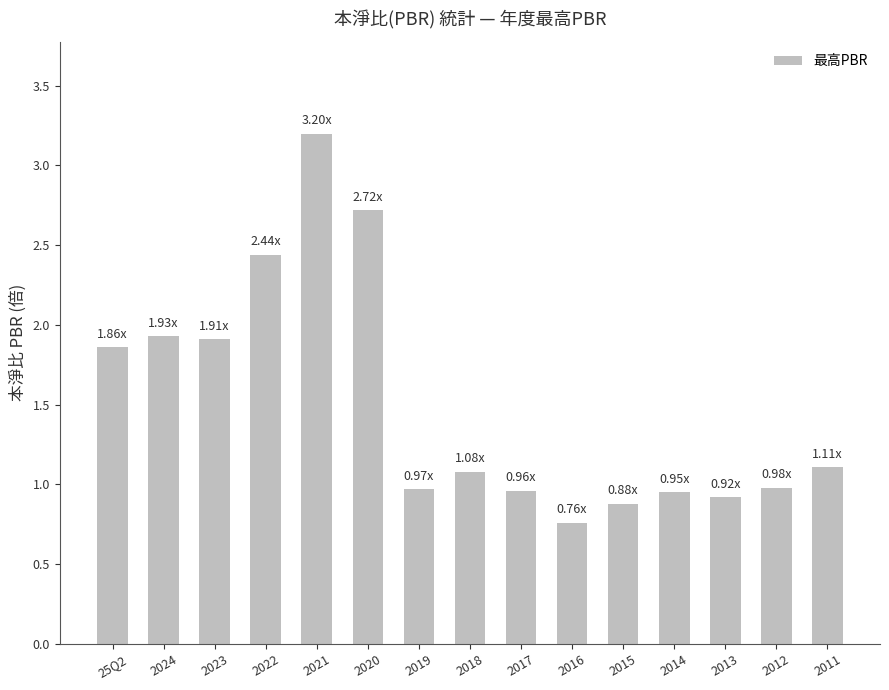

What is the change in value from 25Q2 to 2015?

-1.0